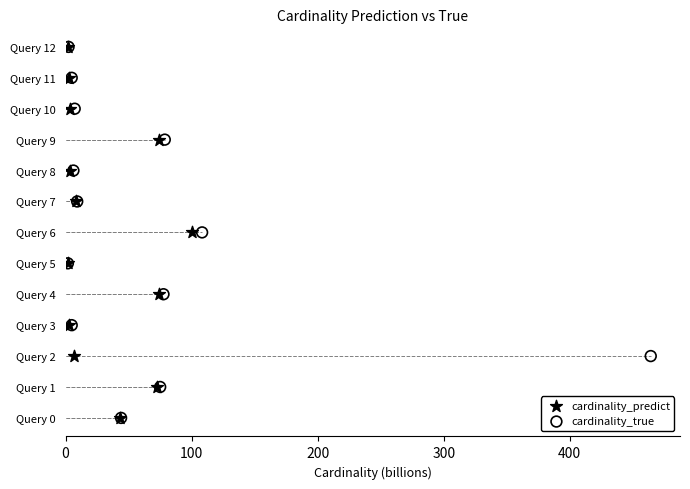

What are all the series names shown in the legend?

cardinality_predict, cardinality_true